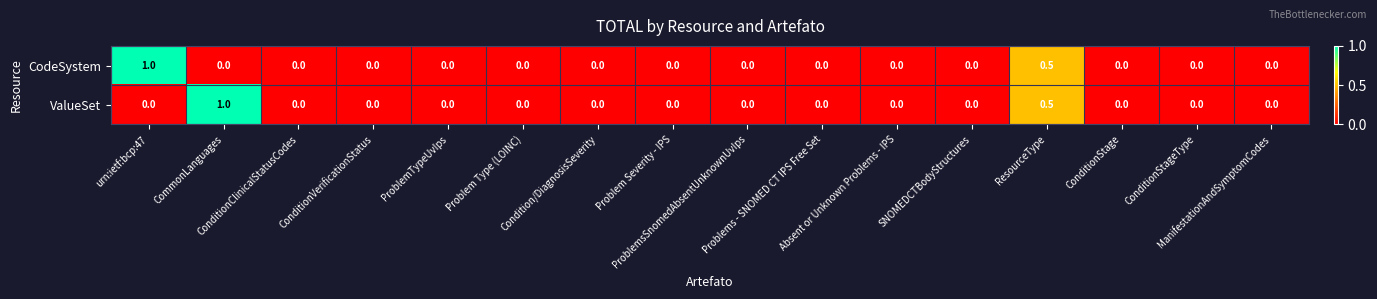

What is the sum of all CodeSystem values?

1.5